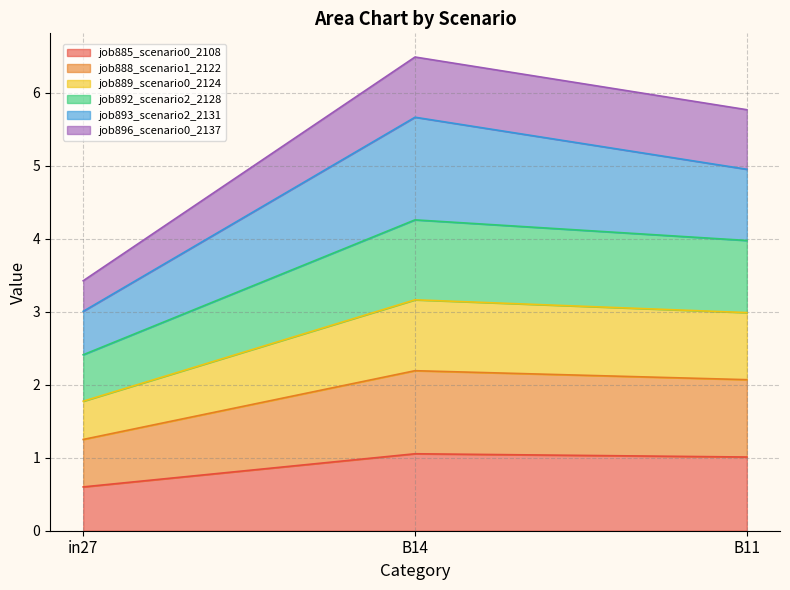

What position from the right is B11?

1